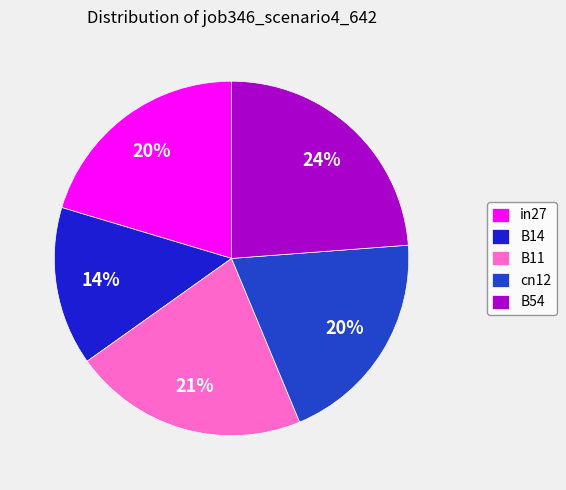

To the nearest percent, what portion does B11 represent?

21%